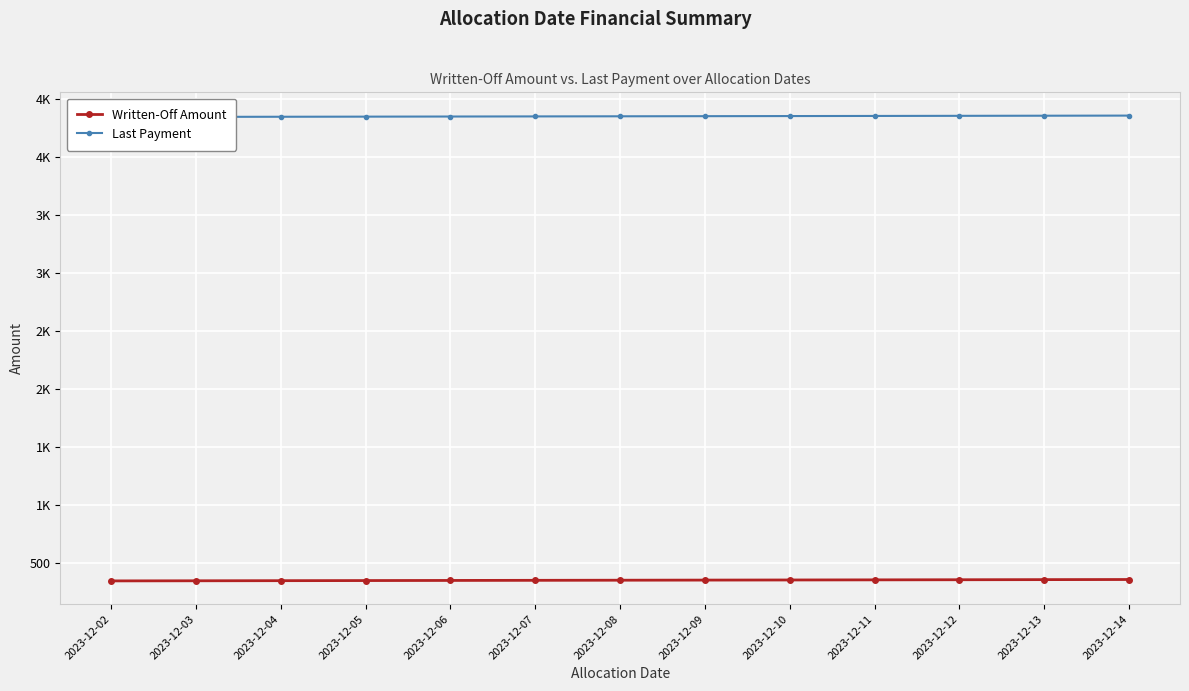

What value does the Last Payment series have at 2023-12-12?

4356